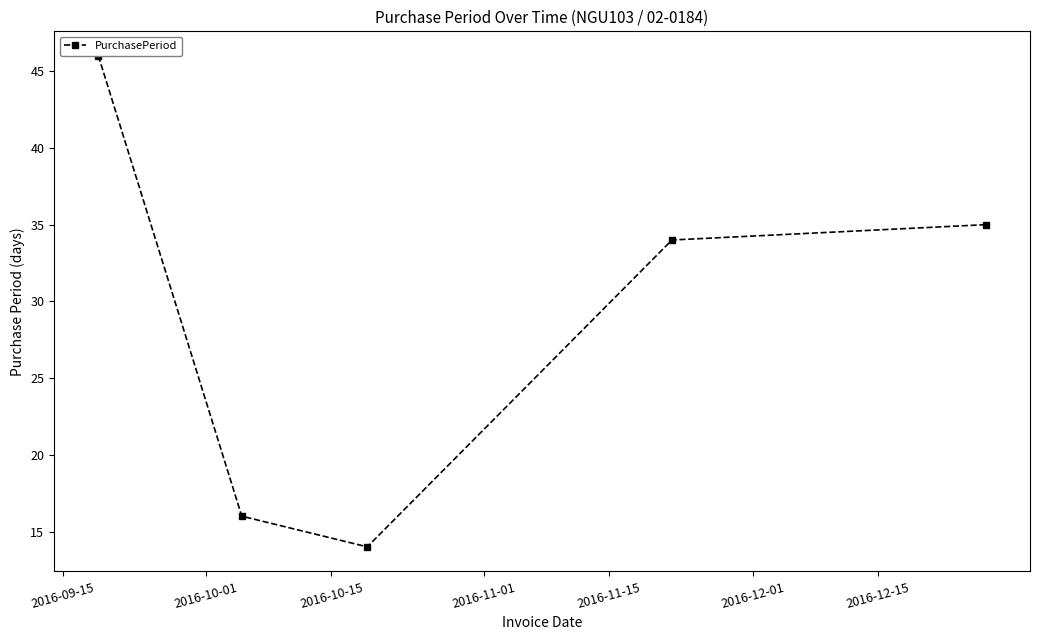

What is the value of the 2nd point from the left?

16